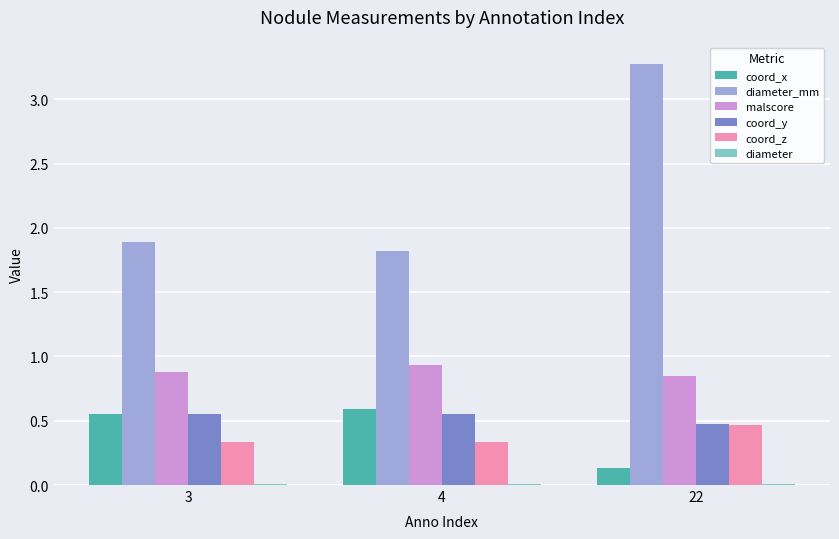

Is the value of malscore at 22 greater than the value of coord_z at 22?

Yes